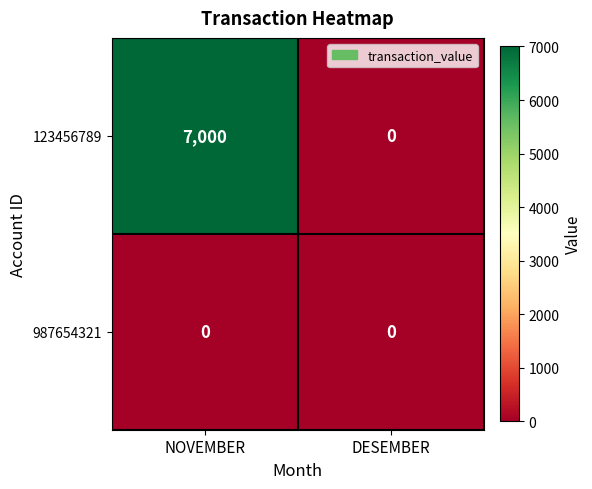

List the series in order of their overall mean, highest first.

123456789, 987654321